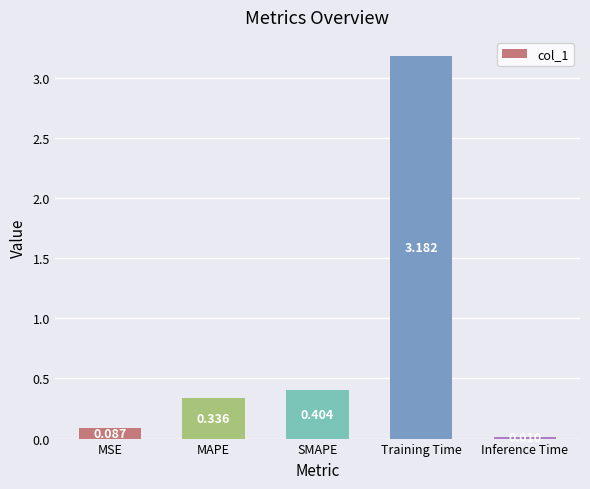

How many categories are shown in the chart?

5